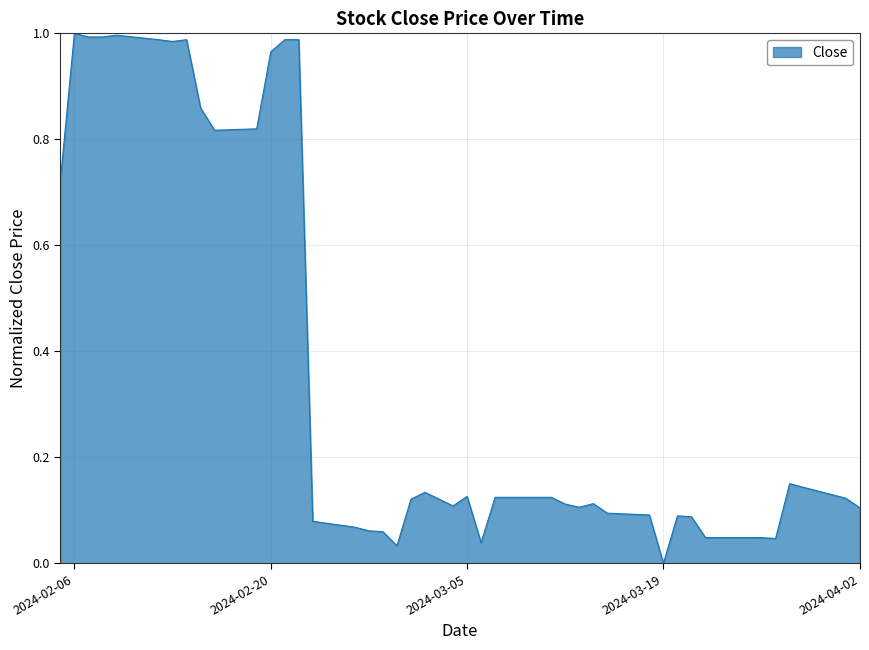

At which category does the chart reach its minimum across all series?

2024-03-19